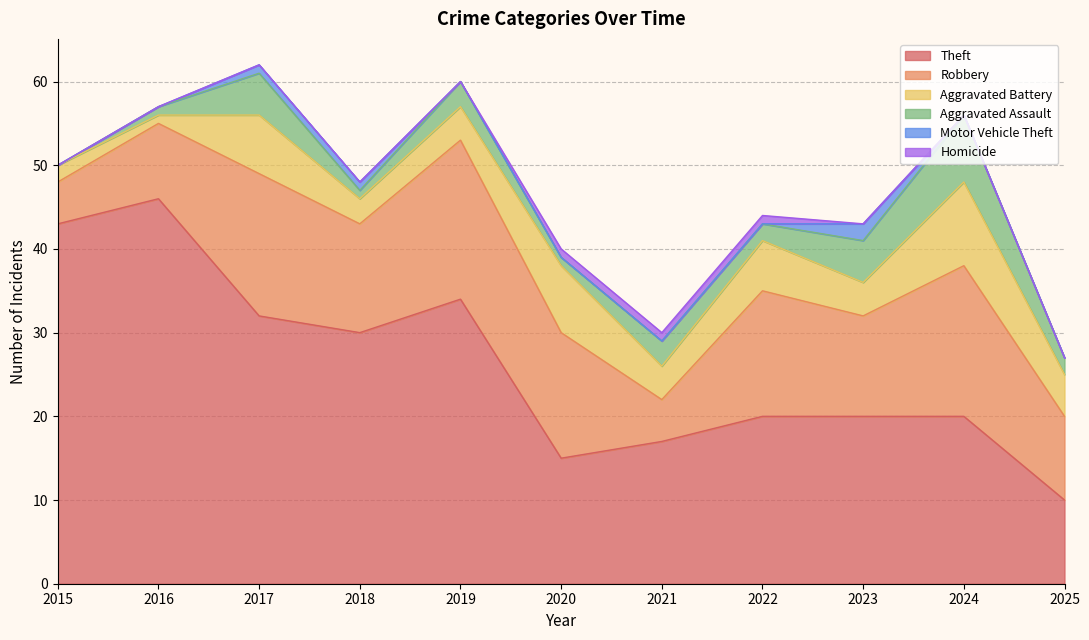

What is the value of the Robbery point at the 5th from the left?

19